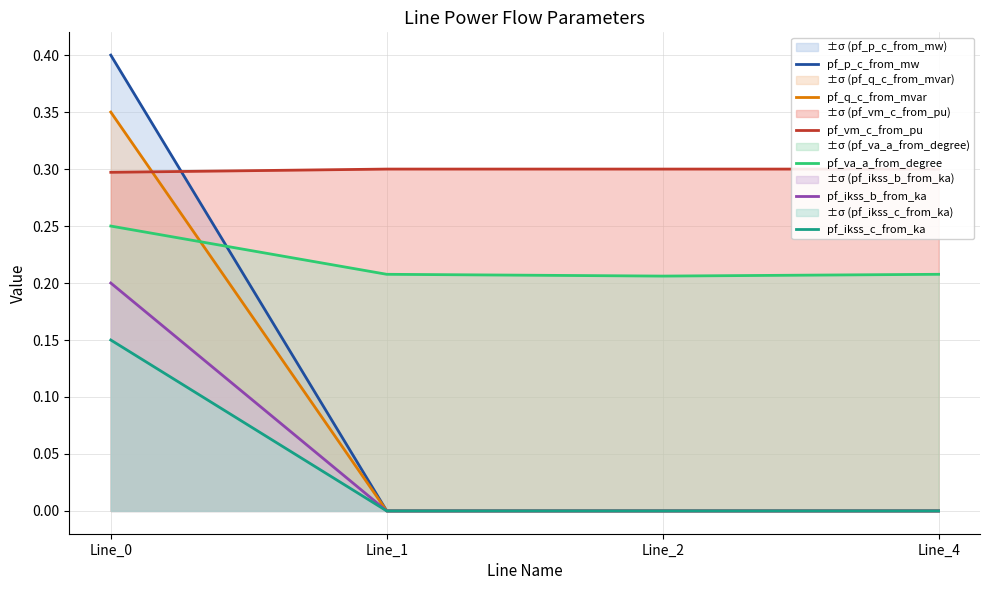

Reading right to left, extract all data points from this chart.

pf_p_c_from_mw: Line_4=0.0	Line_2=0.0	Line_1=0.0	Line_0=0.4
pf_q_c_from_mvar: Line_4=0.0	Line_2=0.0	Line_1=0.0	Line_0=0.4
pf_vm_c_from_pu: Line_4=0.3	Line_2=0.3	Line_1=0.3	Line_0=0.3
pf_va_a_from_degree: Line_4=0.2	Line_2=0.2	Line_1=0.2	Line_0=0.2
pf_ikss_b_from_ka: Line_4=0.0	Line_2=0.0	Line_1=0.0	Line_0=0.2
pf_ikss_c_from_ka: Line_4=0.0	Line_2=0.0	Line_1=0.0	Line_0=0.2